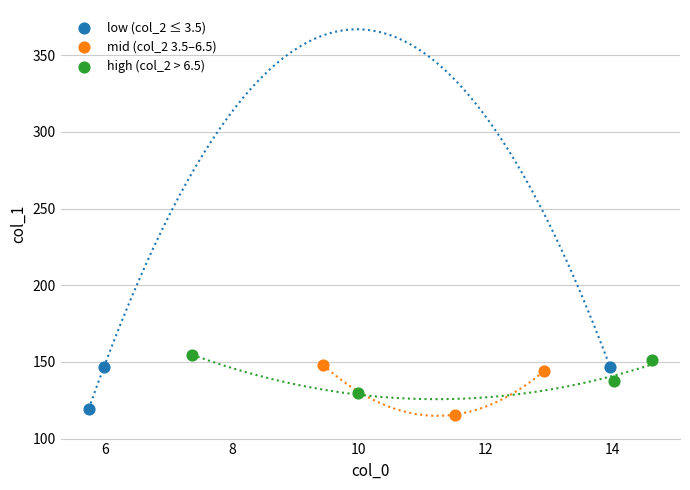

Which series reaches the maximum Y coordinate?

high (col_2 > 6.5)